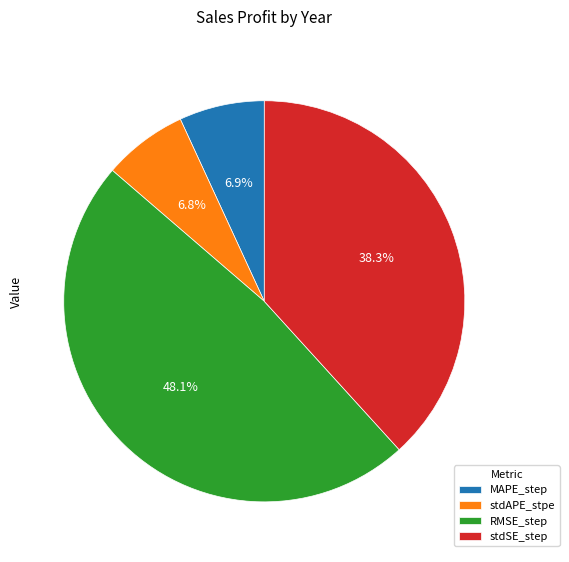

How much of the chart is everything except stdSE_step?

61.7%